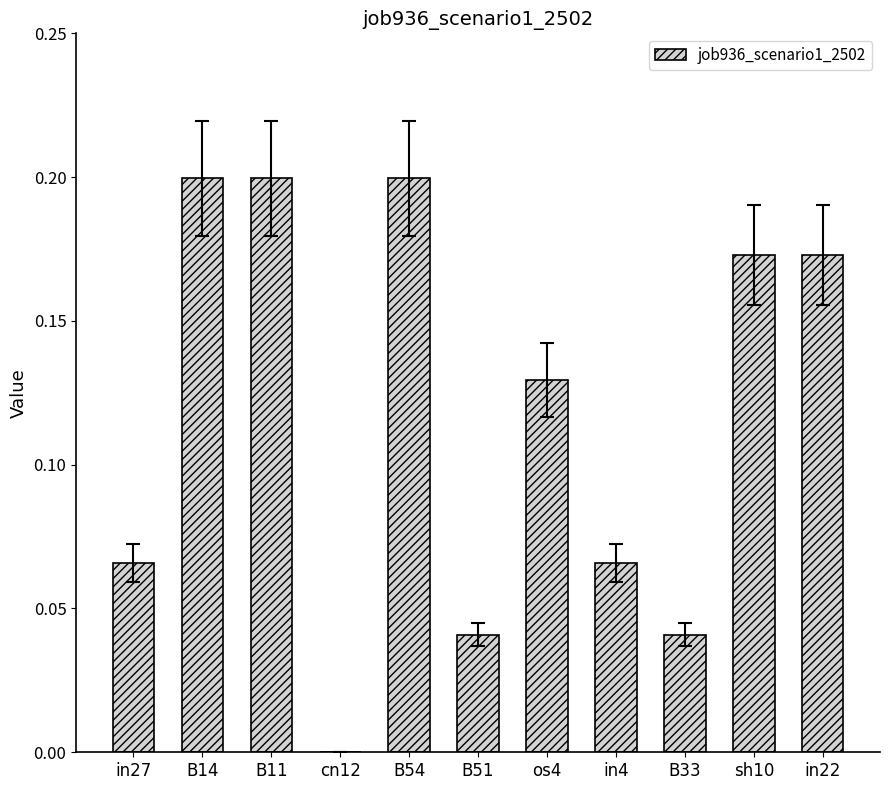

Which has a higher value, sh10 or cn12?

sh10